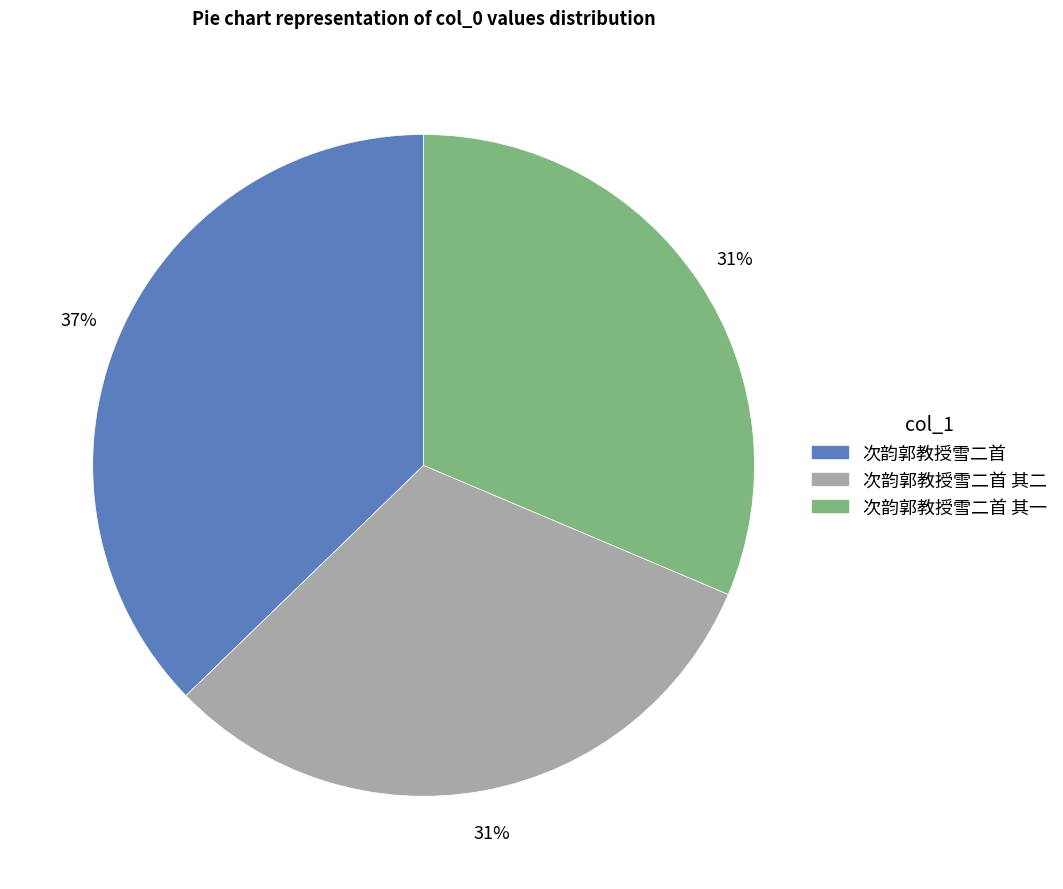

Is there a majority slice in this chart?

No